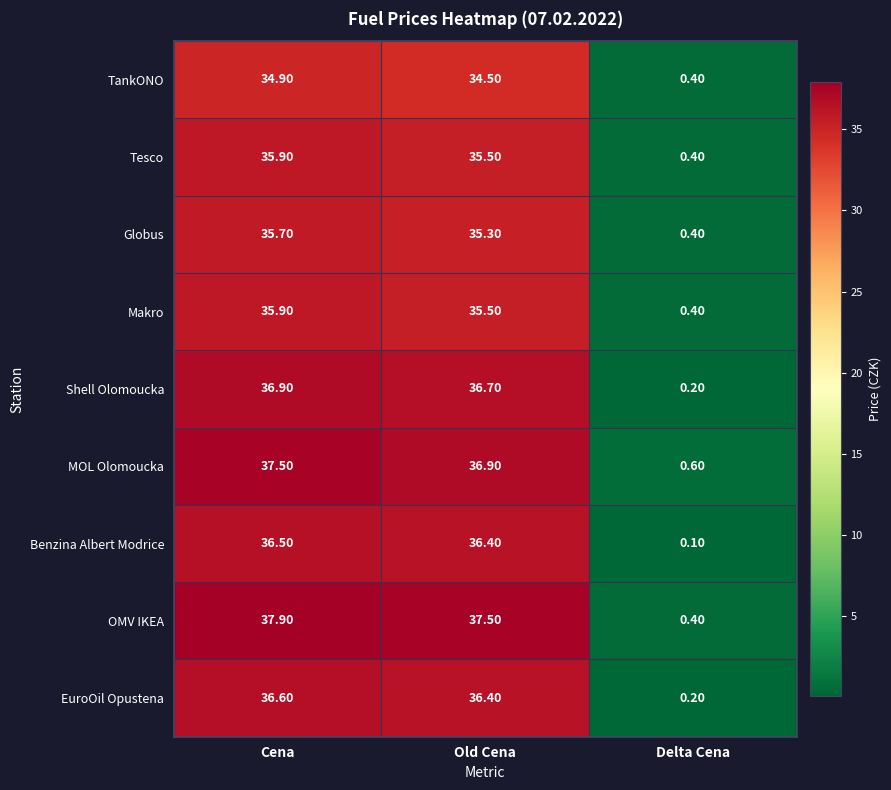

How many values in the MOL Olomoucka series are below 36?

1